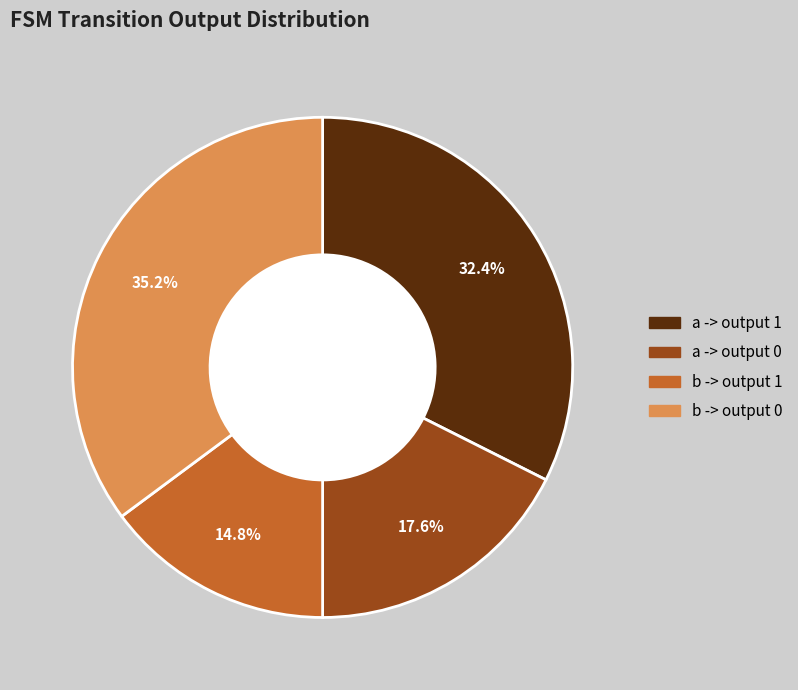

Is there a majority slice in this chart?

No